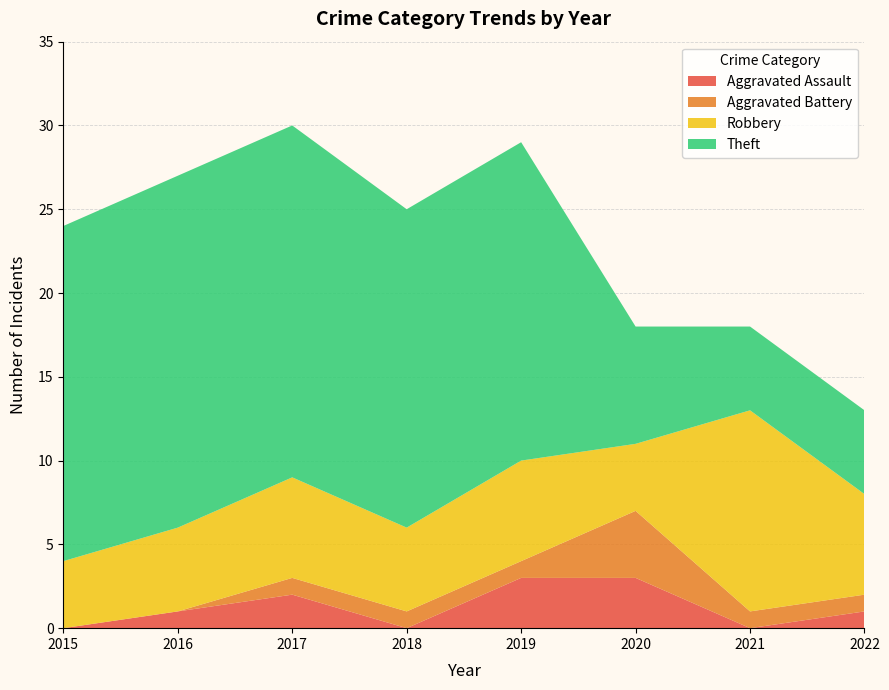

Reading right to left, what are all the values shown in this chart?

Aggravated Assault: 2022=1	2021=0	2020=3	2019=3	2018=0	2017=2	2016=1	2015=0
Aggravated Battery: 2022=1	2021=1	2020=4	2019=1	2018=1	2017=1	2016=0	2015=0
Robbery: 2022=6	2021=12	2020=4	2019=6	2018=5	2017=6	2016=5	2015=4
Theft: 2022=5	2021=5	2020=7	2019=19	2018=19	2017=21	2016=21	2015=20